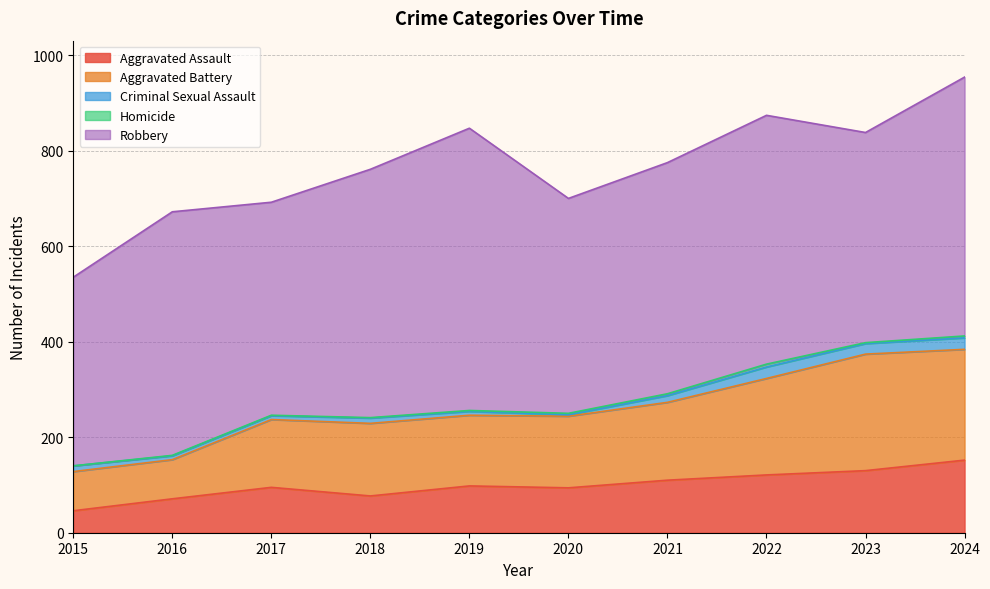

What is the value of the Criminal Sexual Assault point at the 5th from the left?

8